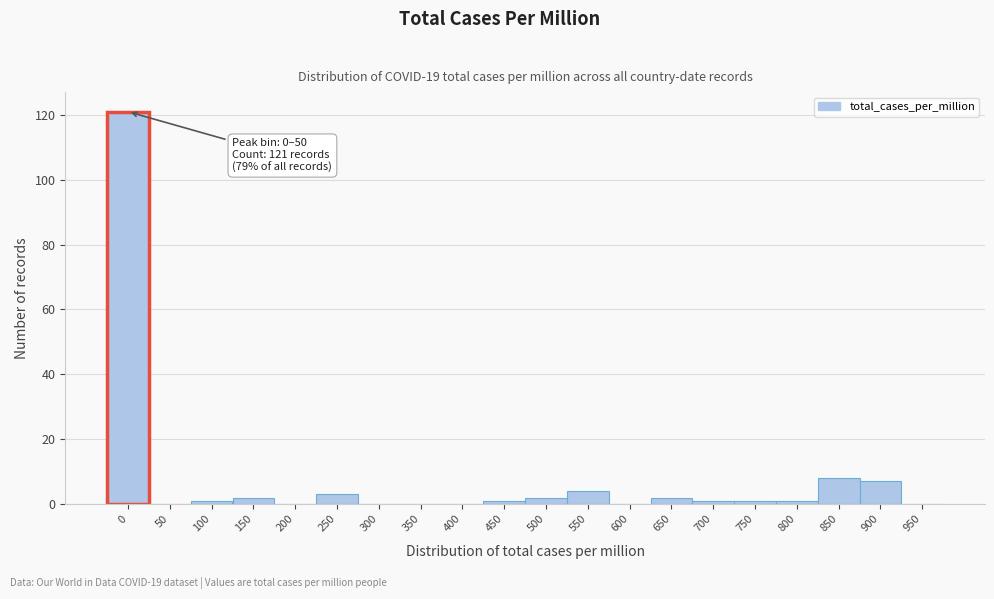

Reading left to right, transcribe all the data shown in this chart.

0=121	50=0	100=1	150=2	200=0	250=3	300=0	350=0	400=0	450=1	500=2	550=4	600=0	650=2	700=1	750=1	800=1	850=8	900=7	950=0